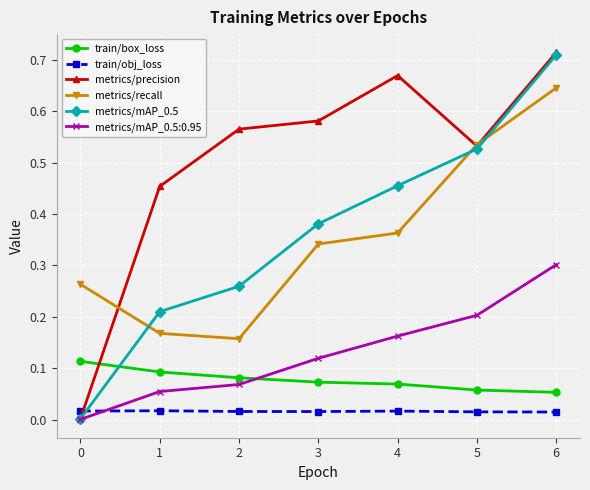

Is the value of metrics/mAP_0.5:0.95 at 3 greater than the value of train/box_loss at 3?

Yes